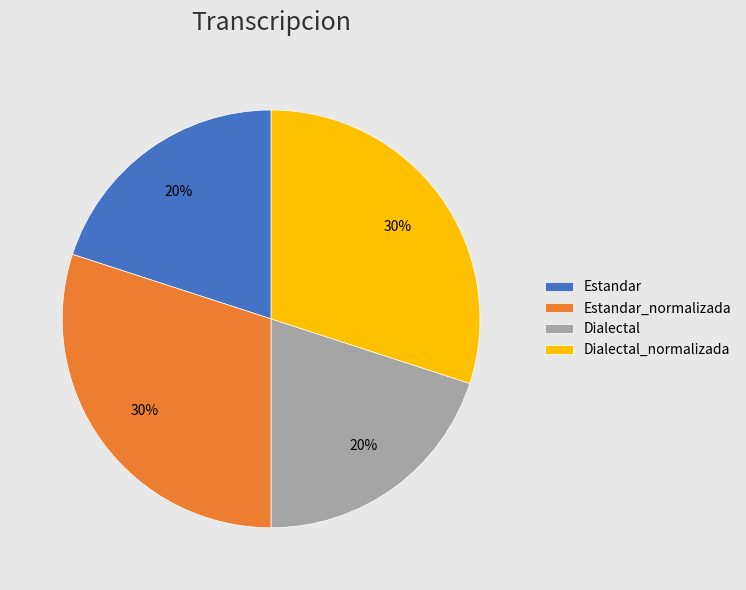

Approximately how many times larger is the value at Estandar_normalizada compared to Dialectal?

1.5